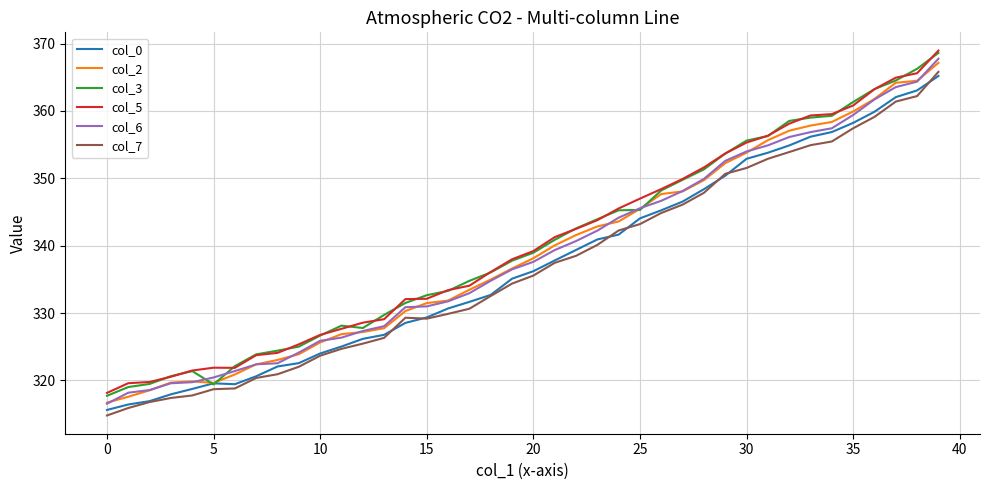

True or false: col_5 and col_7 intersect in this chart.

False